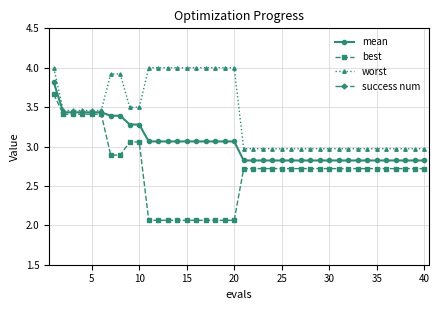

What is the highest value of the mean series?

3.8